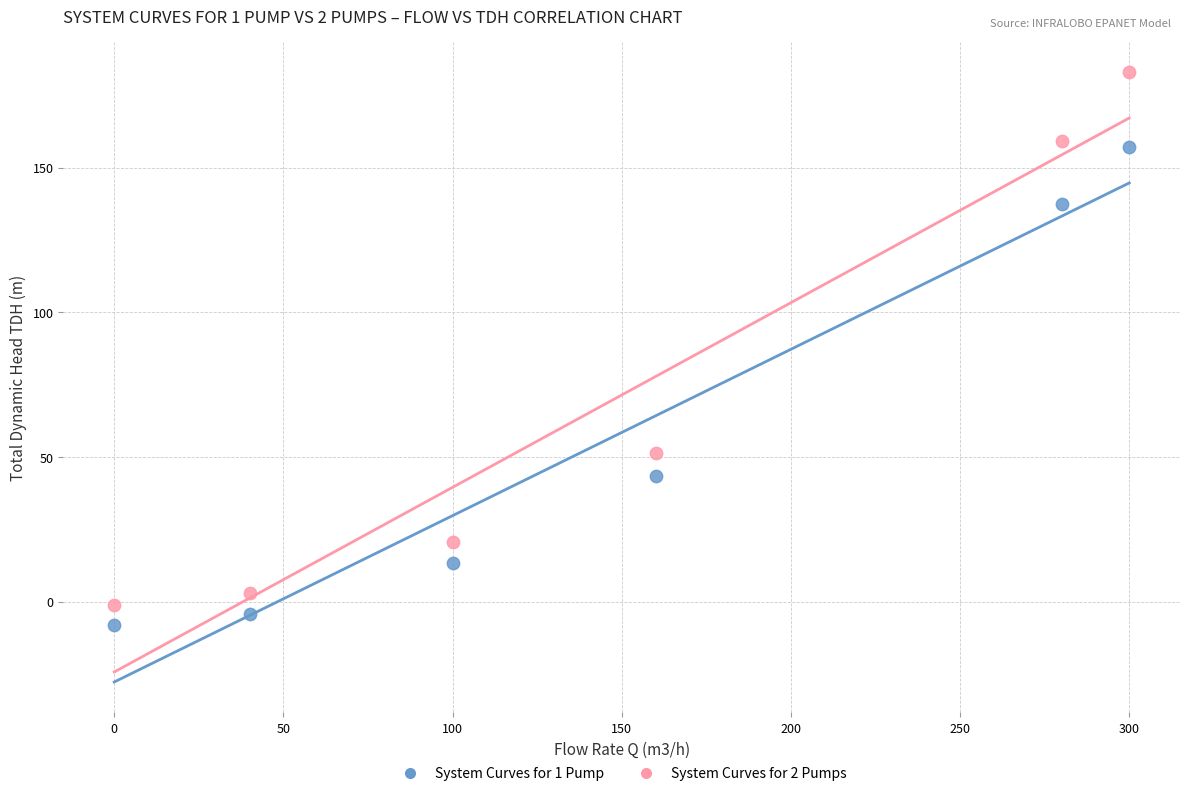

Across all series, what Y value is closest to 87?

51.6